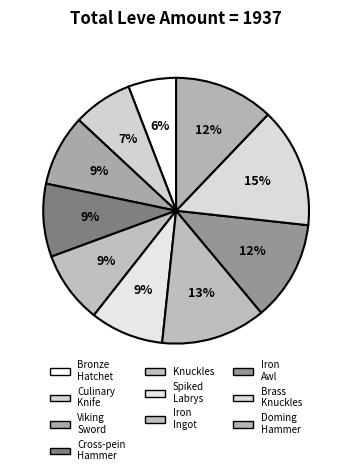

How many segments does this pie chart have?

10